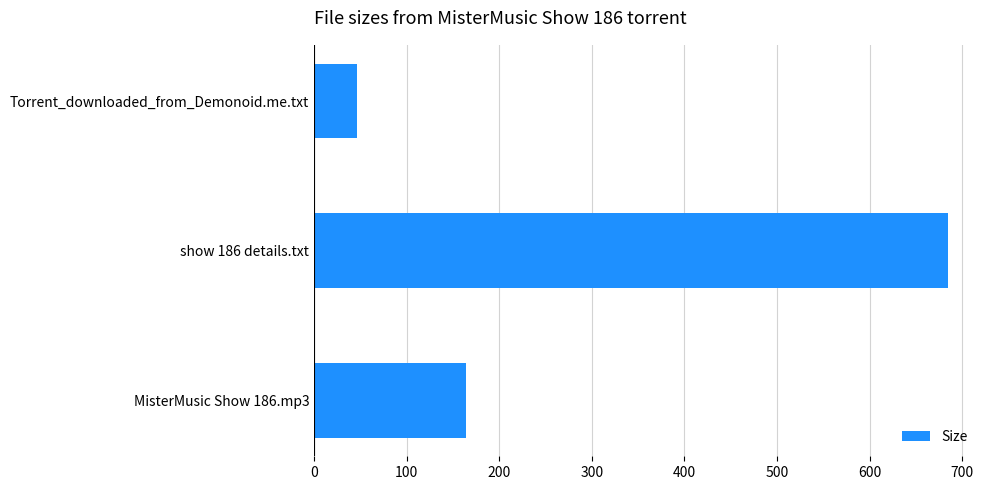

Rank the categories by value from lowest to highest.

Torrent_downloaded_from_Demonoid.me.txt, MisterMusic Show 186.mp3, show 186 details.txt